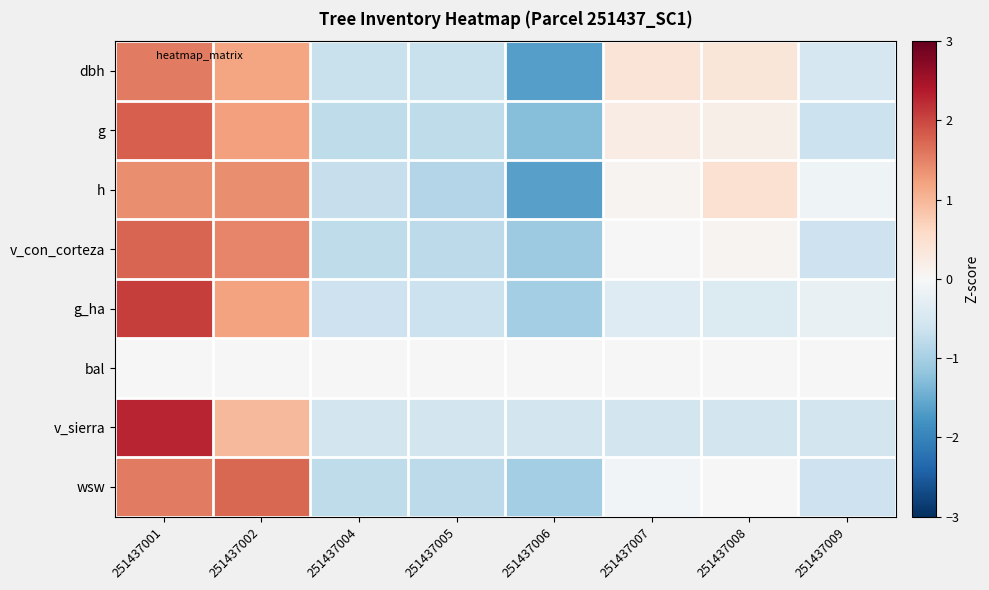

What is the total value across all series at 251437001?

12.4